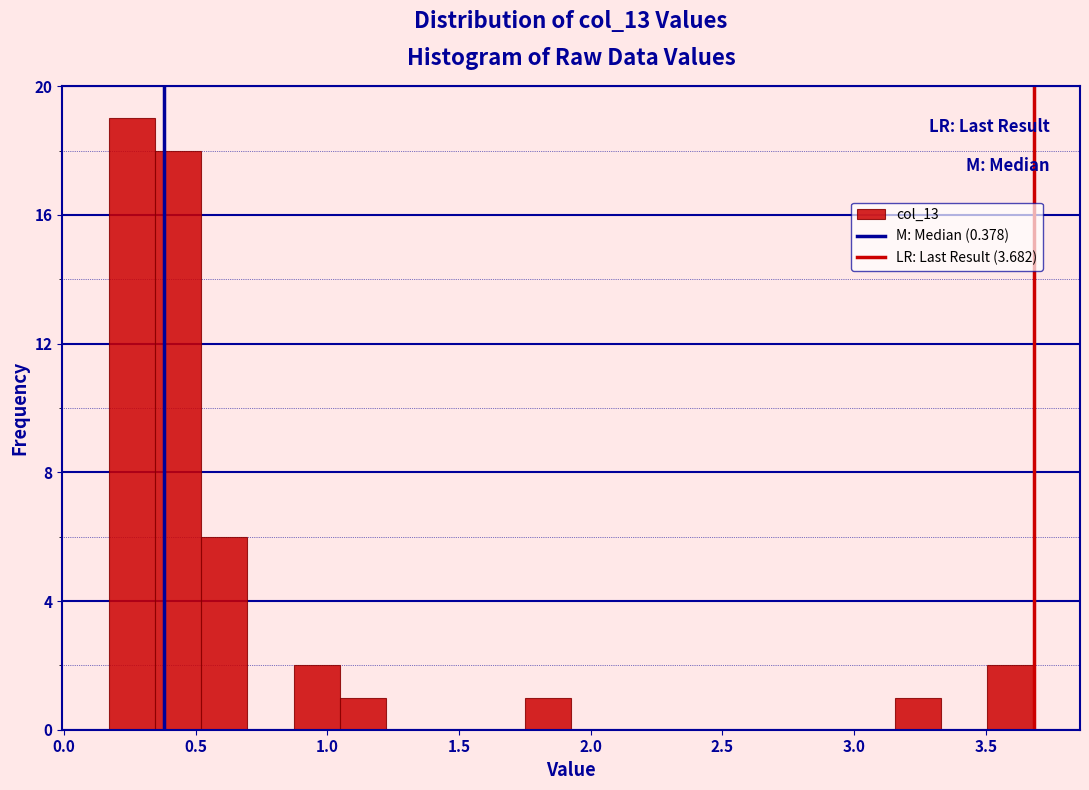

Around what value on the x-axis is the tallest bar? Give the approximate position of its centre, as read against the axis.

0.25